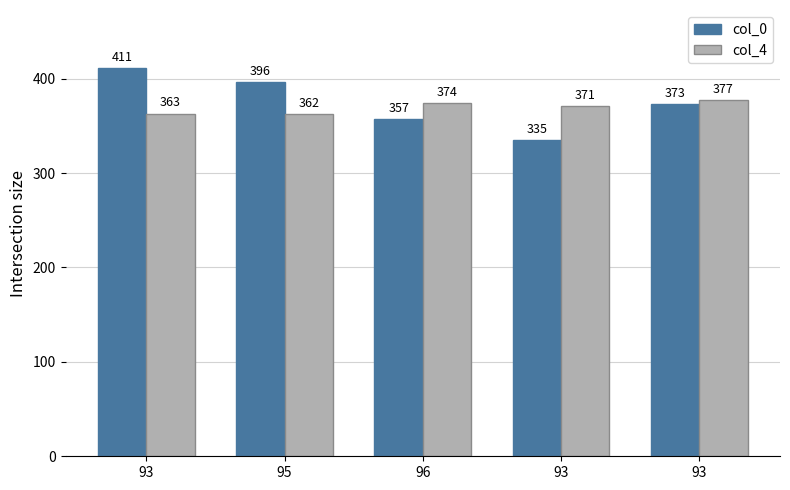

How many bars are there in each group?

2